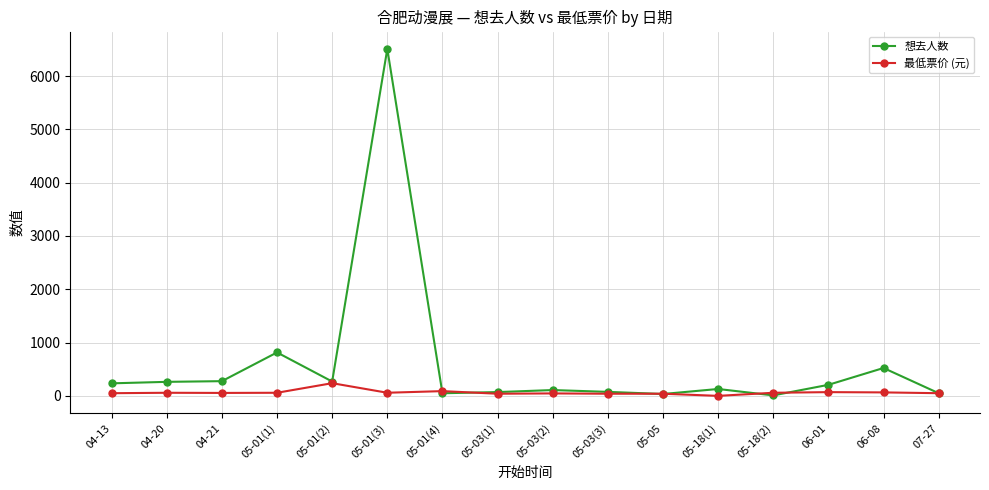

Is the value of 想去人数 at 06-08 greater than the value of 最低票价 (元) at 05-01(3)?

Yes